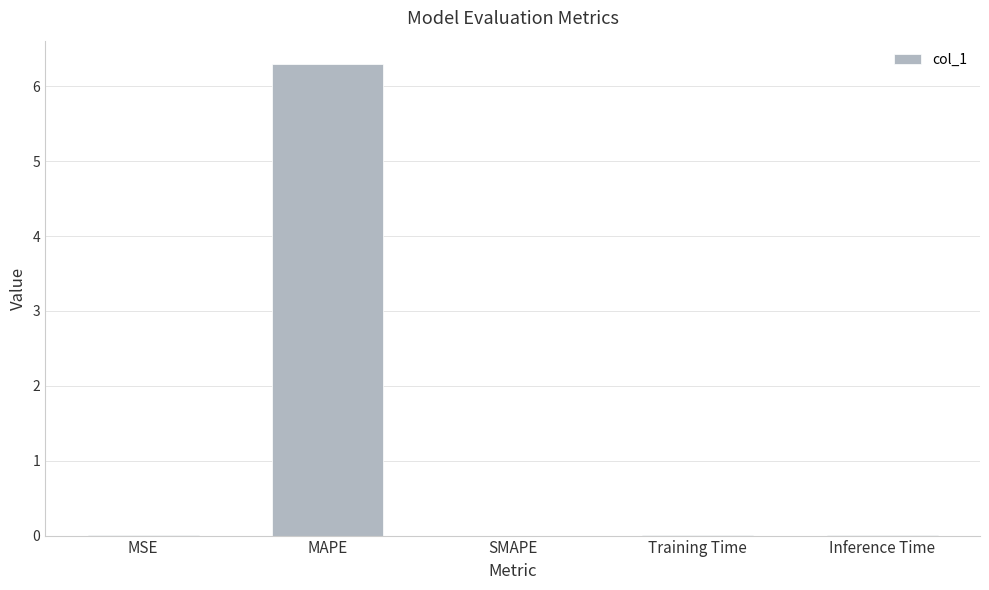

What is the sum of all values?

6.3